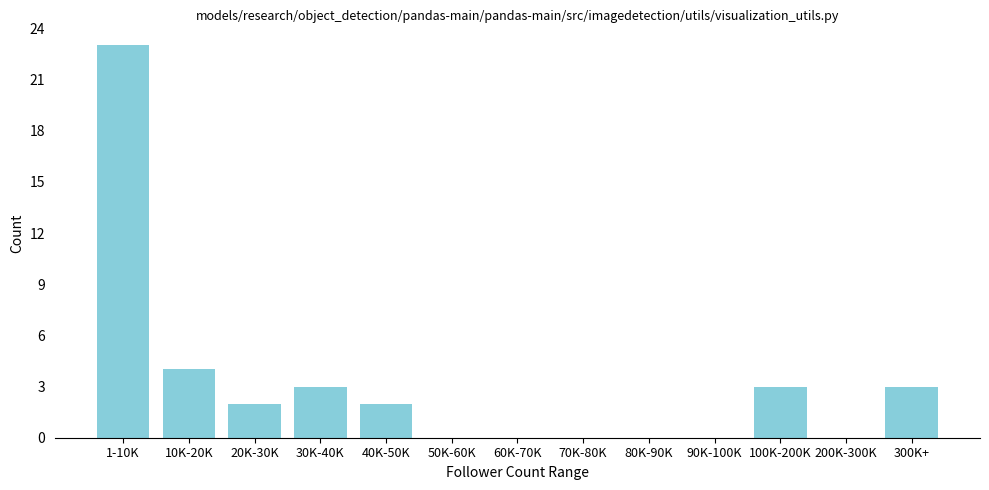

Reading left to right, transcribe all the data shown in this chart.

1-10K=23	10K-20K=4	20K-30K=2	30K-40K=3	40K-50K=2	50K-60K=0	60K-70K=0	70K-80K=0	80K-90K=0	90K-100K=0	100K-200K=3	200K-300K=0	300K+=3